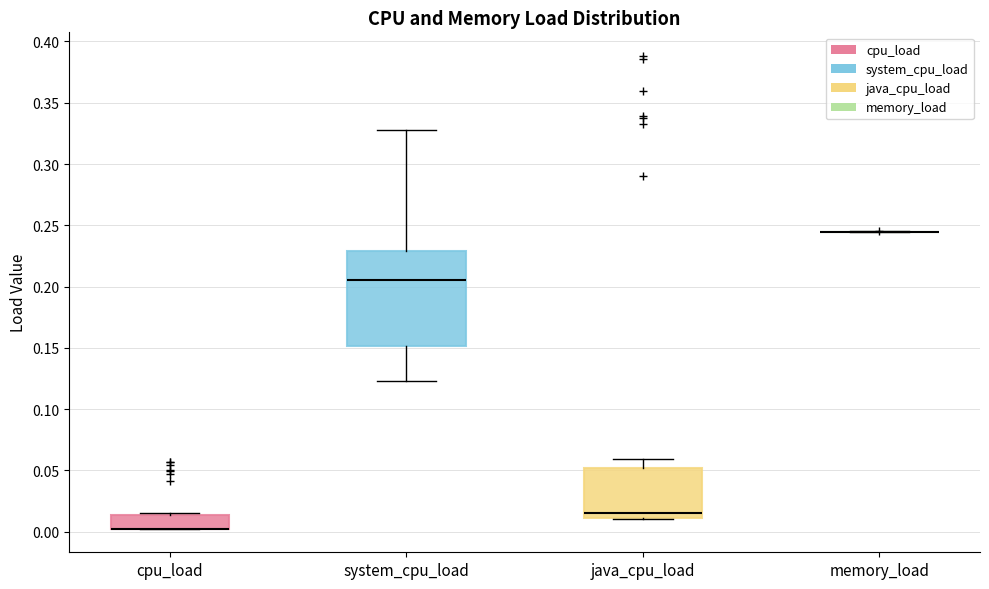

Reading left to right, read every box against the y-axis: the position of its median line, the range the box covers, and the ends of its whiskers. The values are not printed on the chart, so give them approximately, as read against the axis.

cpu_load: median 0.005 (drawn on the box's lower edge), box 0.005 to 0.015, whiskers 0.005 to 0.015 (just above the box's upper edge)
system_cpu_load: median 0.205, box 0.150 to 0.230, whiskers 0.125 to 0.325
java_cpu_load: median 0.015, box 0.010 to 0.050, whiskers 0.010 to 0.060
memory_load: box collapsed to a line at 0.245, whiskers 0.245 to 0.245